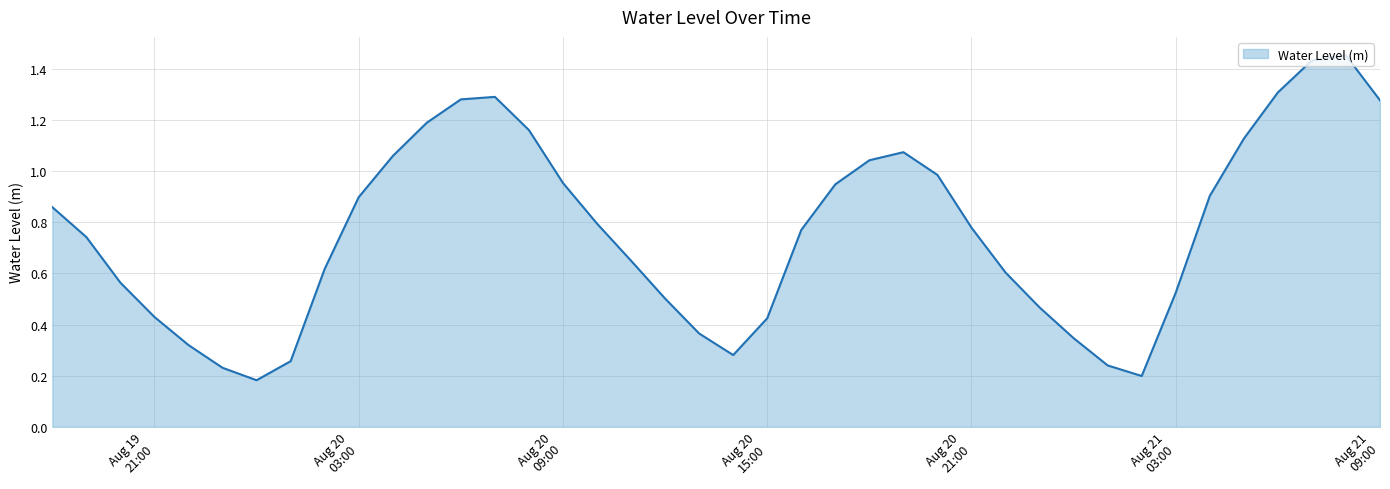

Does the chart display data point markers on the line(s)?

No